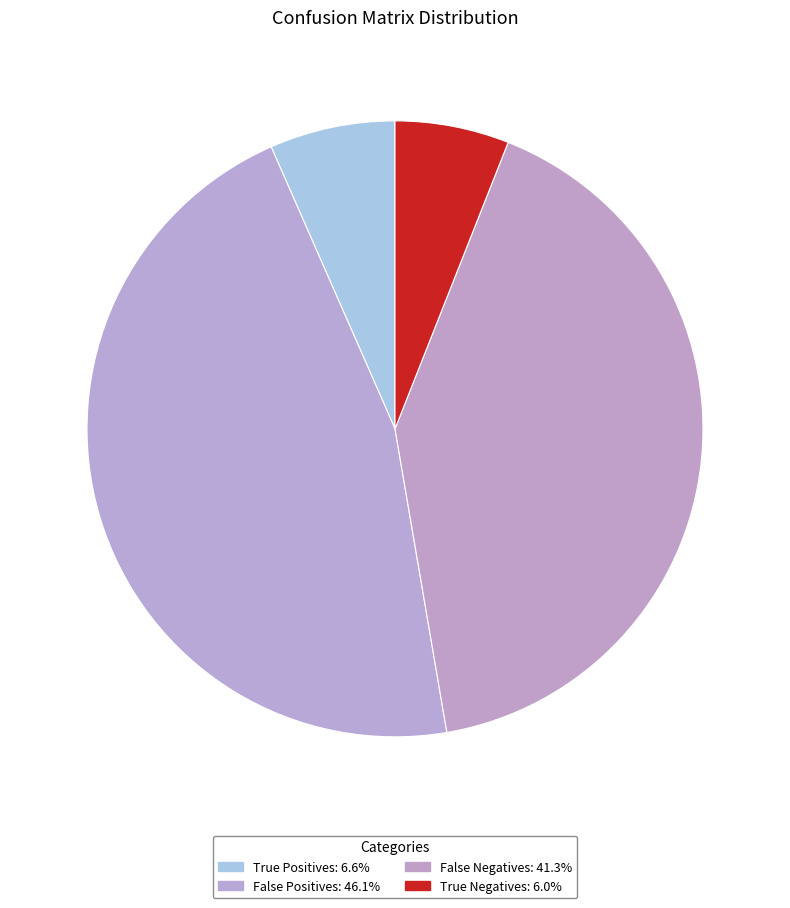

The False Negatives slice represents 31% of the pie. True or false?

False